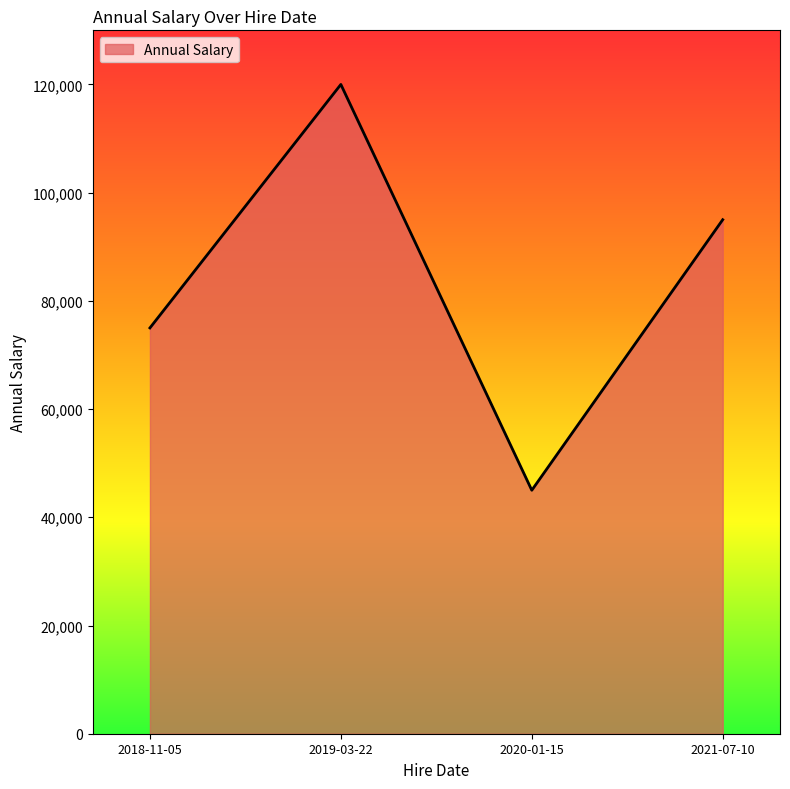

At which category does the data reach its first local peak?

2019-03-22